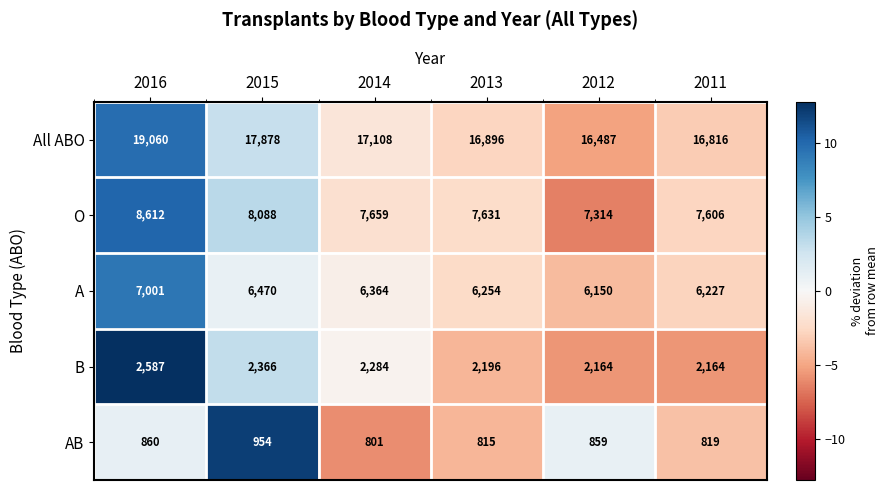

What is the minimum value shown in the chart?

801